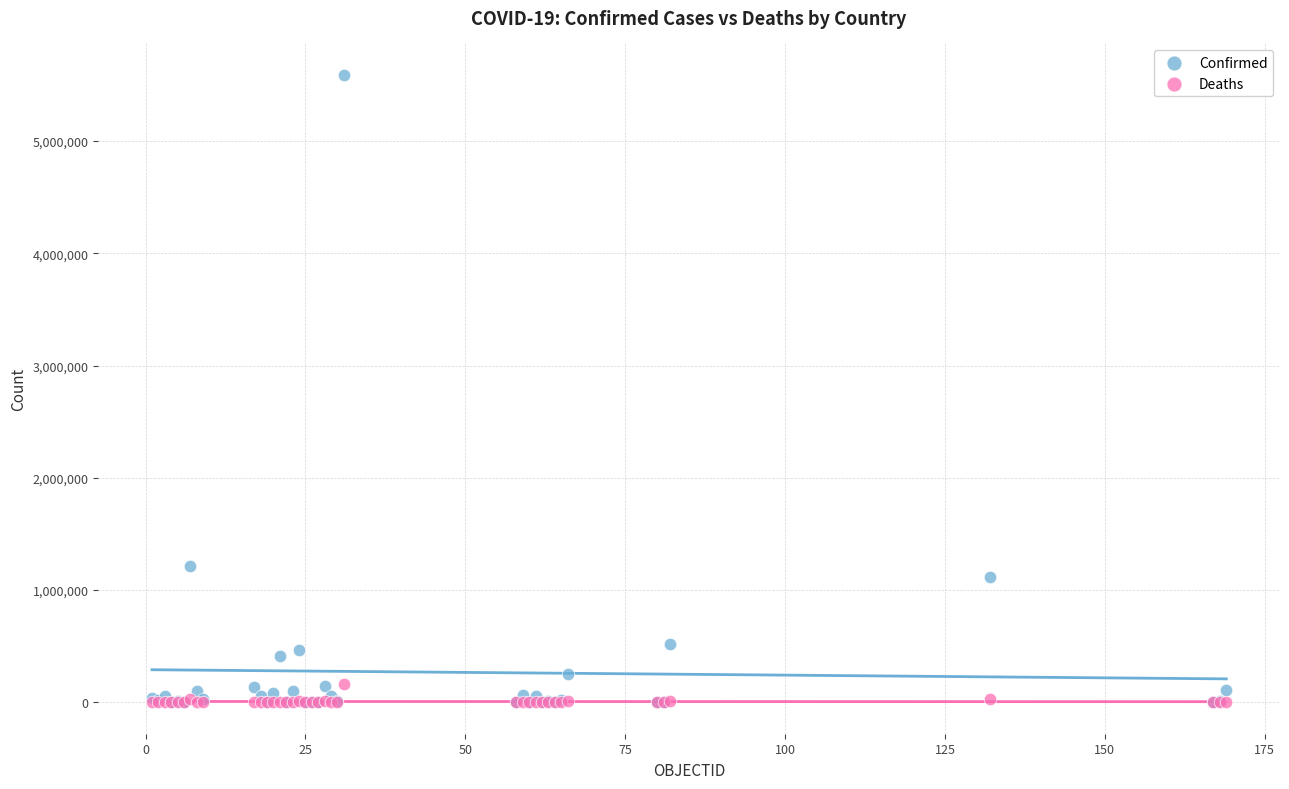

Across all series, what Y value is closest to 2795012?

1217028